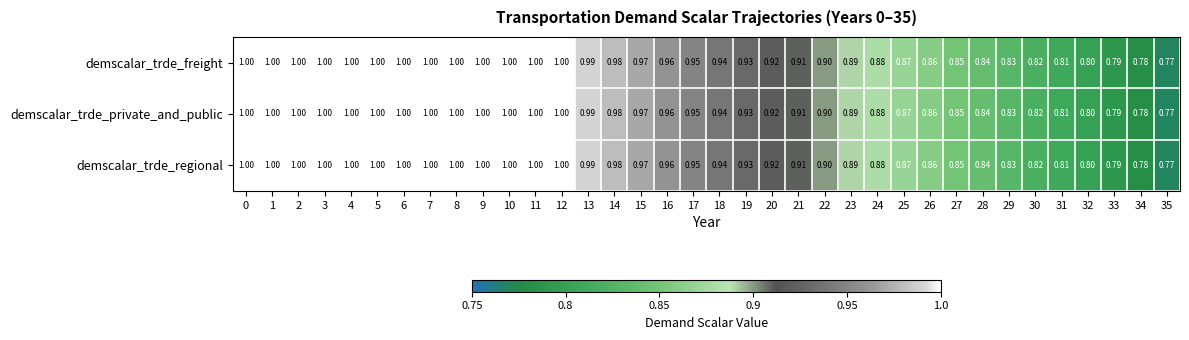

Is the value of demscalar_trde_private_and_public at 27 greater than the value of demscalar_trde_freight at 5?

No